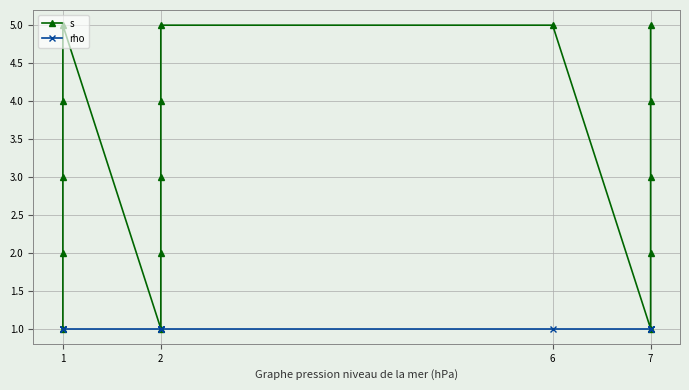

Which category has the lowest value across all series?

1